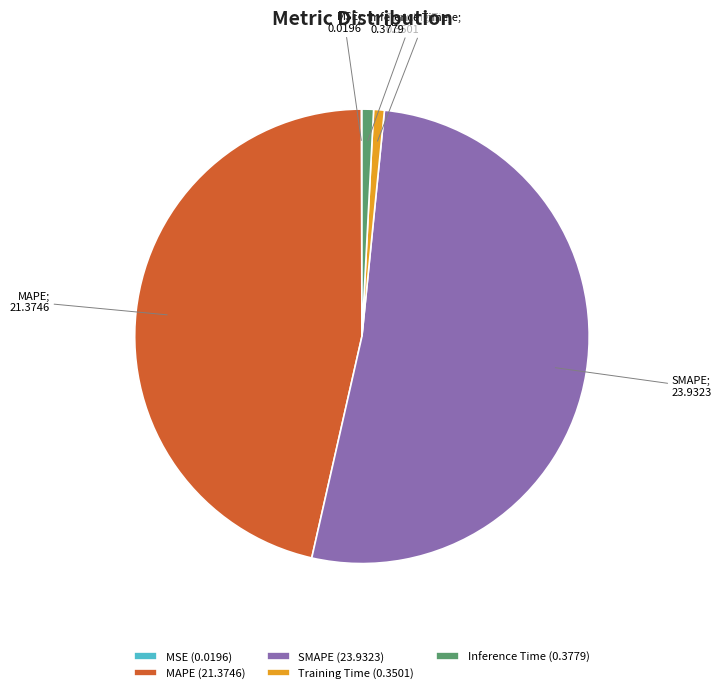

Is there any slice that represents more than half of the pie?

Yes